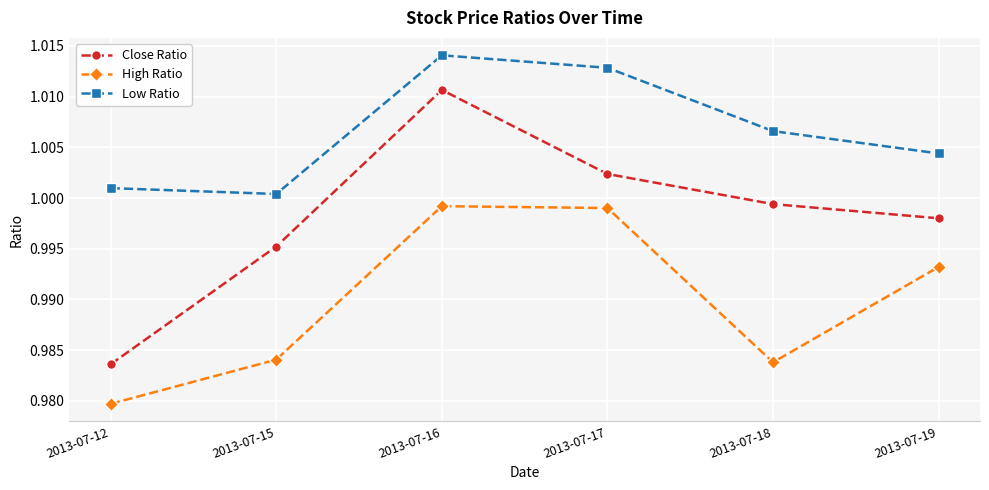

Is it true that Low Ratio equals 0.5 at 2013-07-16?

False